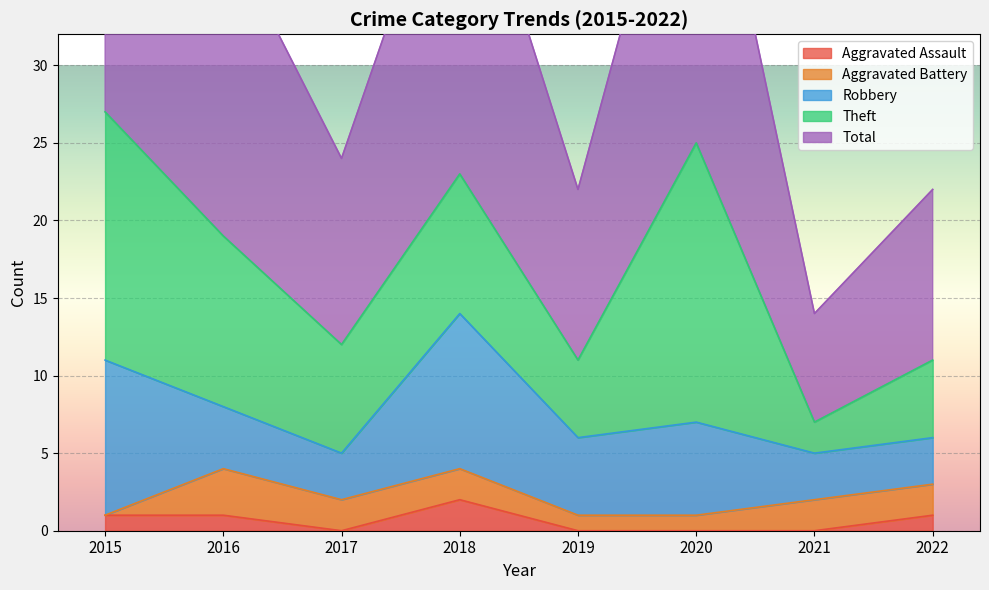

Is the value of Aggravated Battery at 2021 greater than the value of Theft at 2017?

No